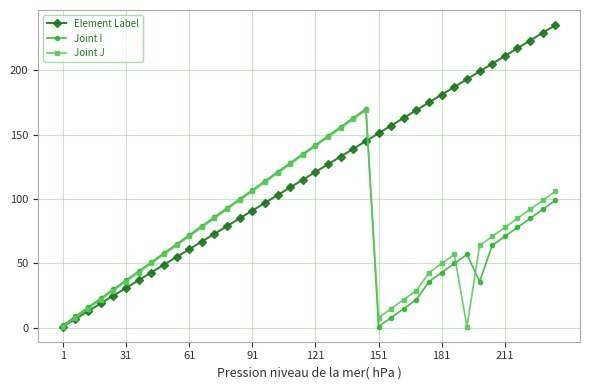

What is the greatest value displayed?

235